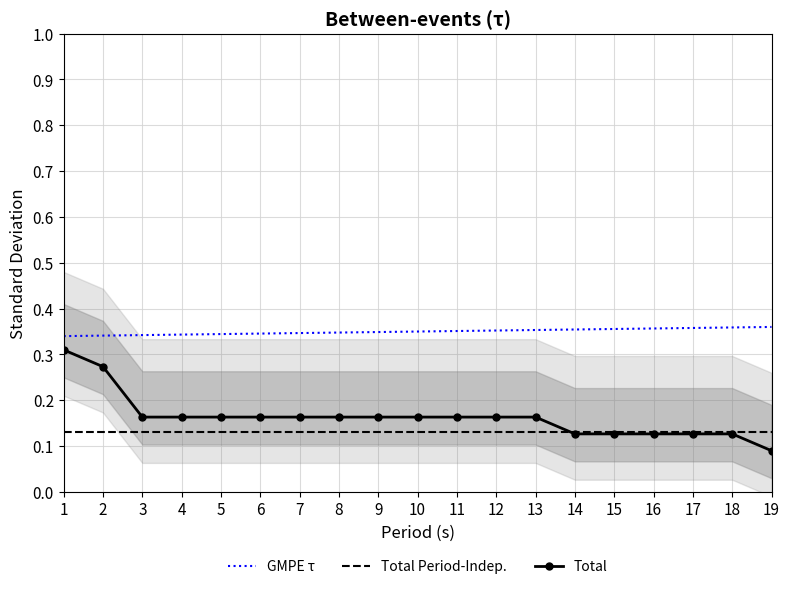

Between 3 and 6, which series saw the biggest shift?

GMPE τ